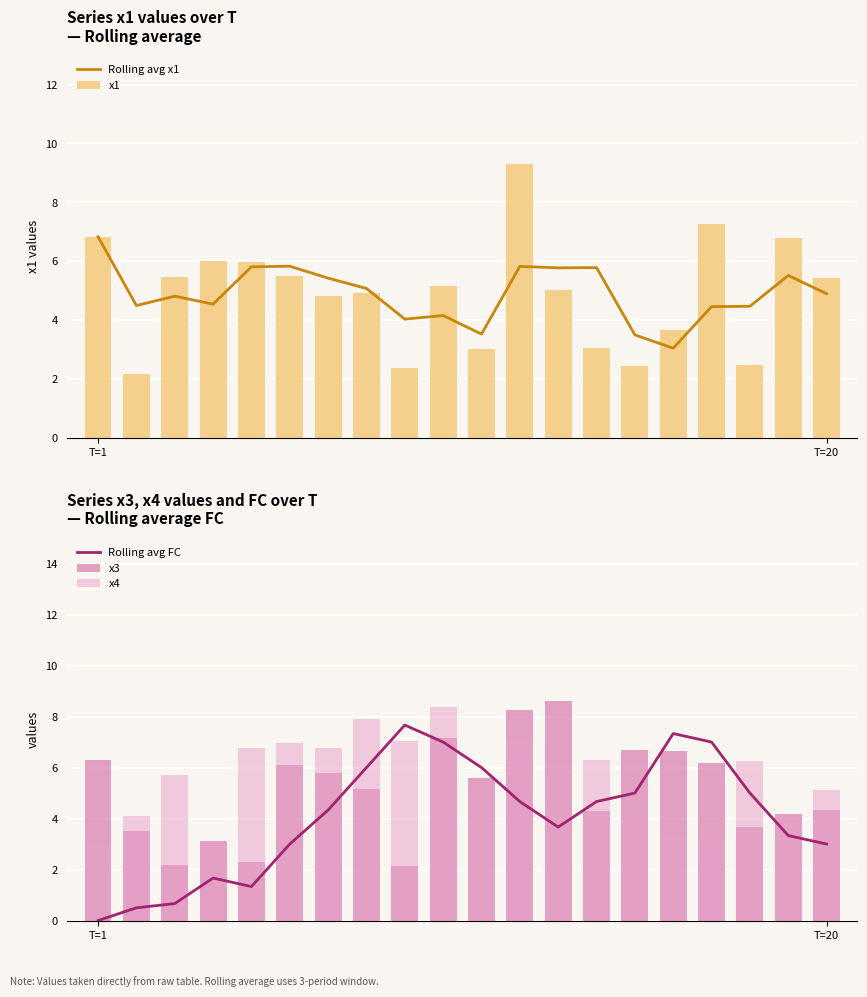

Is it true that x1 equals 3.2 at T=20?

False